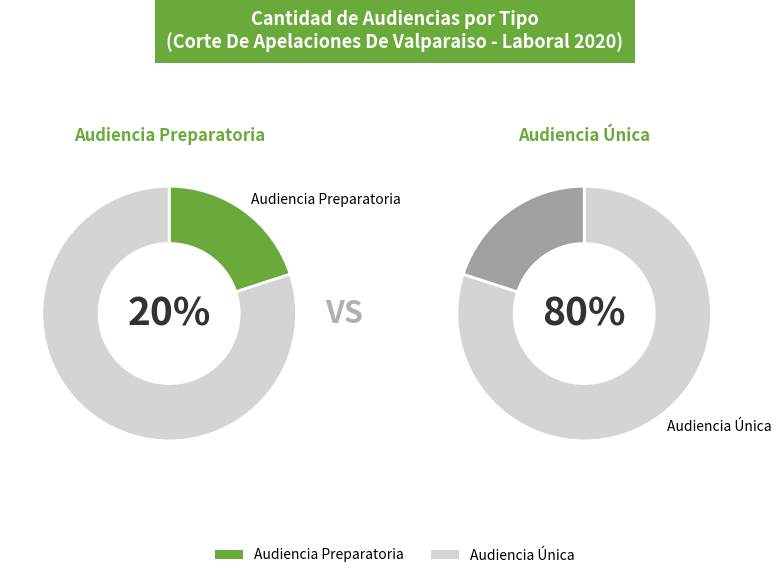

Combined, do Audiencia Única and Audiencia Preparatoria account for over 50%?

Yes